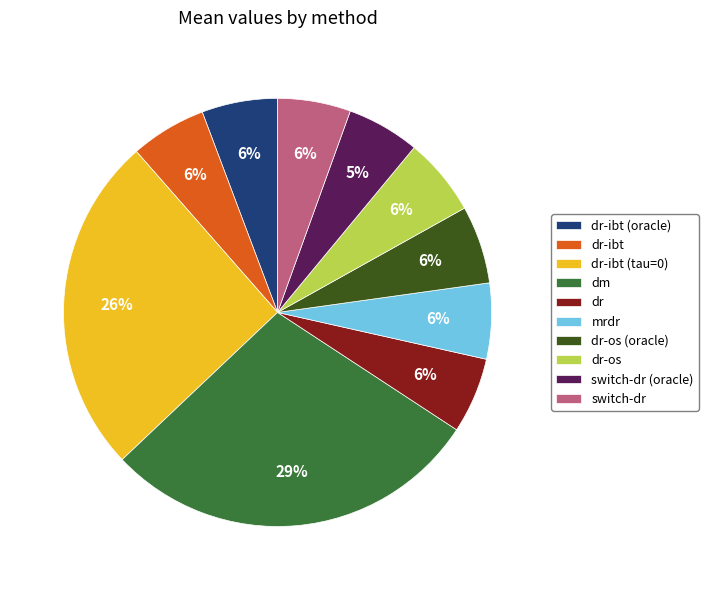

Which category has the biggest portion of the pie?

dm